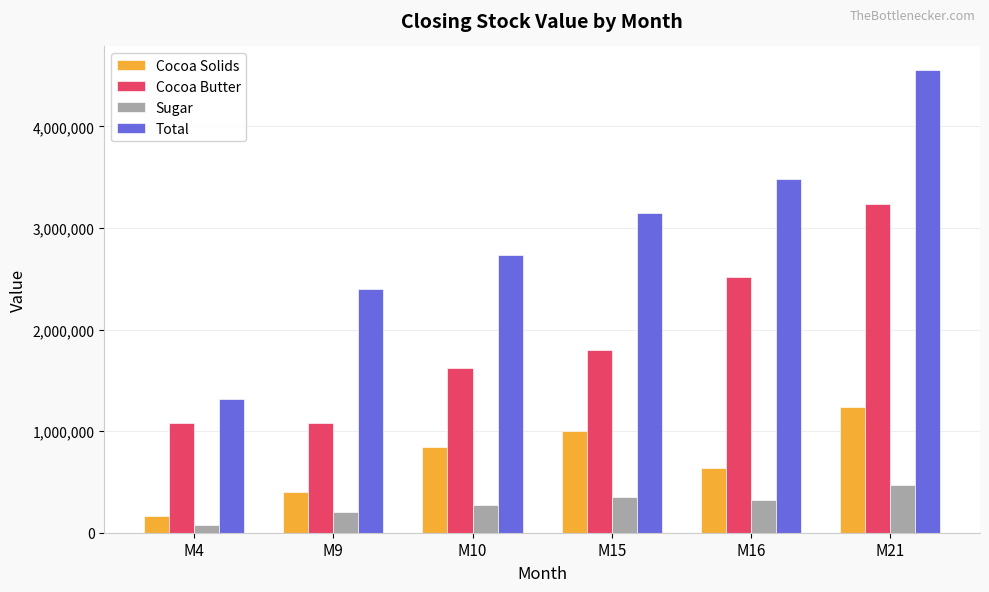

Reading left to right, transcribe all the data shown in this chart.

Cocoa Solids: 160000	400000	840000	1000000	640000	1240000
Cocoa Butter: 1080000	1080000	1620000	1800000	2520000	3240000
Sugar: 80000	200000	270000	350000	320000	470000
Total: 1320000	2400000	2730000	3150000	3480000	4560000